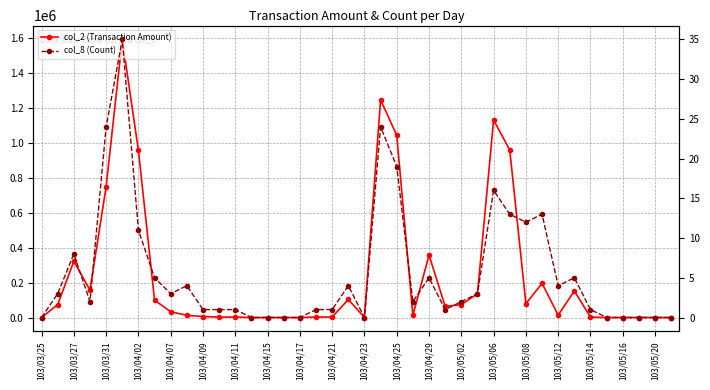

How many values in col_8 (Count) are above zero?

29